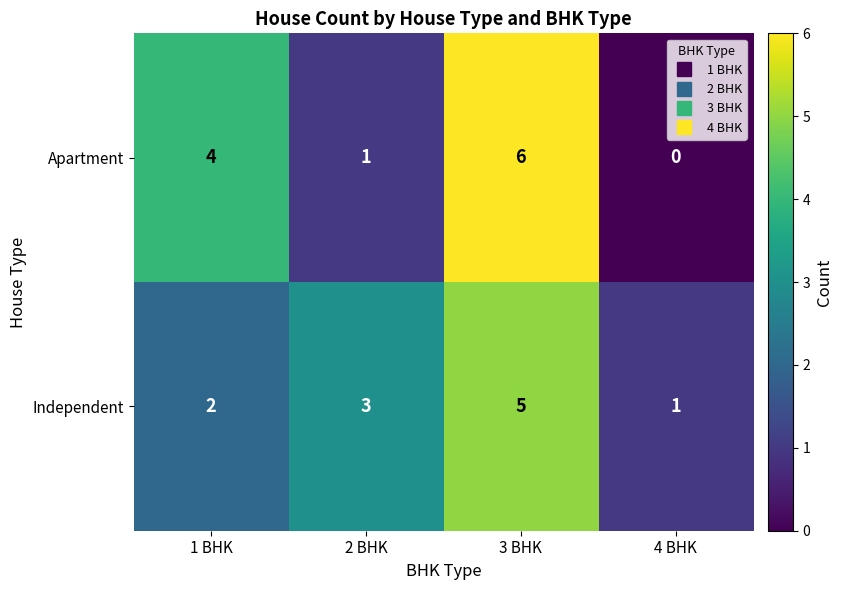

Rank the series at 1 BHK from lowest to highest value.

Independent, Apartment